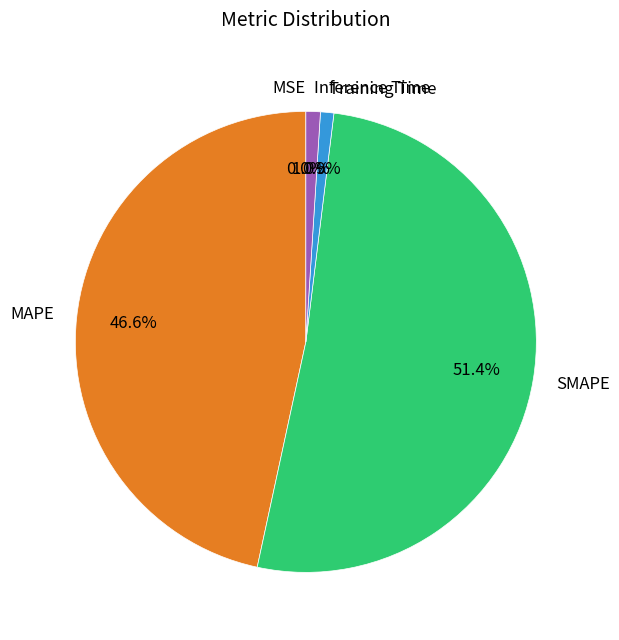

What is the largest slice in the pie chart?

SMAPE